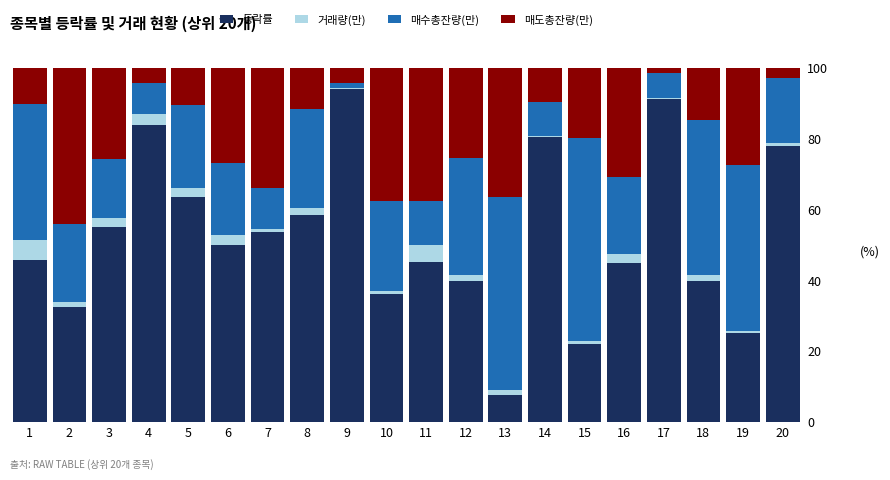

True or false: 등락률 has a value of 32.4 at 2.

True